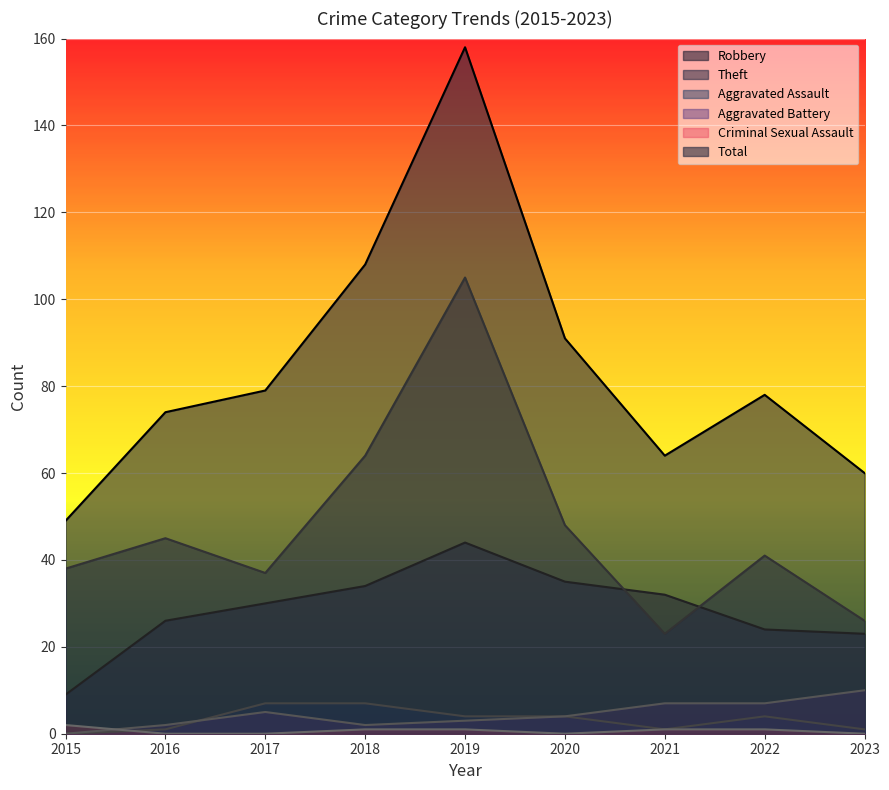

Where do Aggravated Assault and Criminal Sexual Assault first cross each other?

2015 and 2016